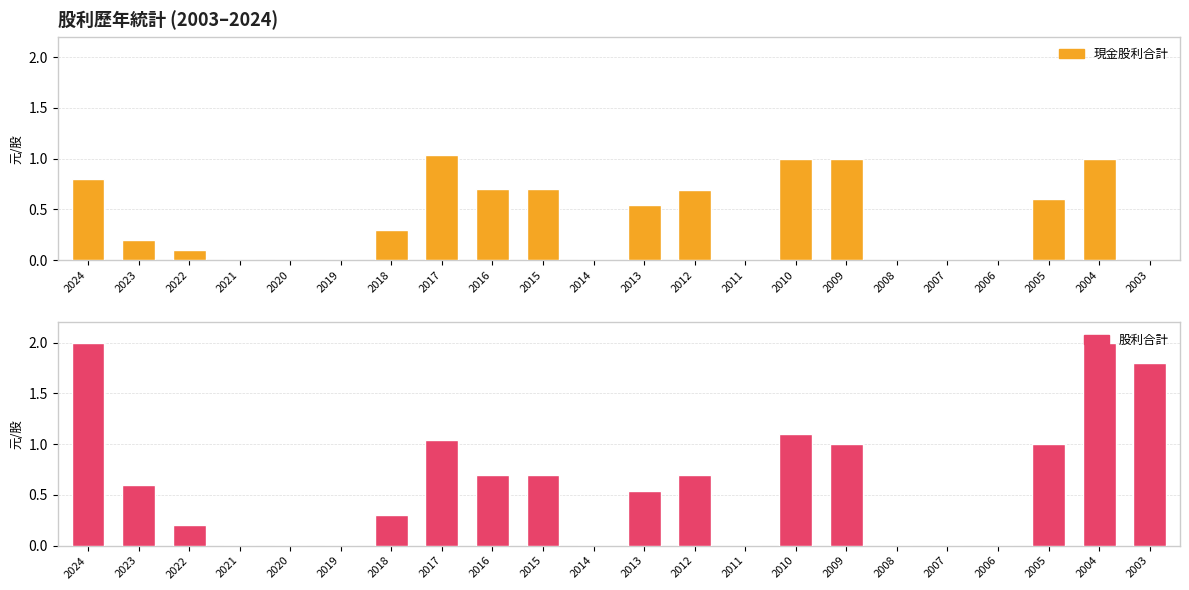

Reading right to left, extract all data points from this chart.

現金股利合計: 0.0	1.0	0.6	0.0	0.0	0.0	1.0	1.0	0.0	0.7	0.5	0.0	0.7	0.7	1.0	0.3	0.0	0.0	0.0	0.1	0.2	0.8
股利合計: 1.8	2.0	1.0	0.0	0.0	0.0	1.0	1.1	0.0	0.7	0.5	0.0	0.7	0.7	1.0	0.3	0.0	0.0	0.0	0.2	0.6	2.0